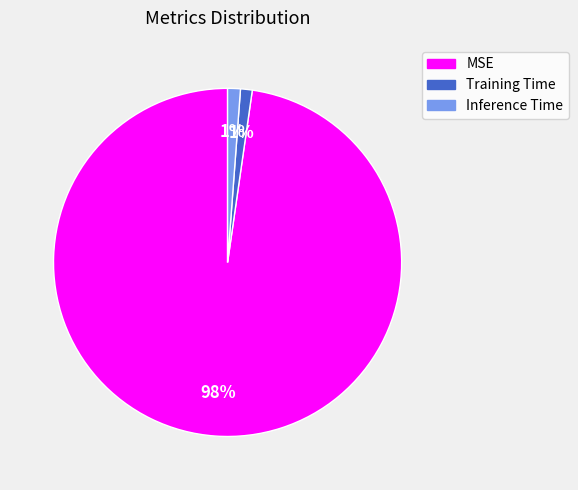

Which has a higher value, Training Time or MSE?

MSE